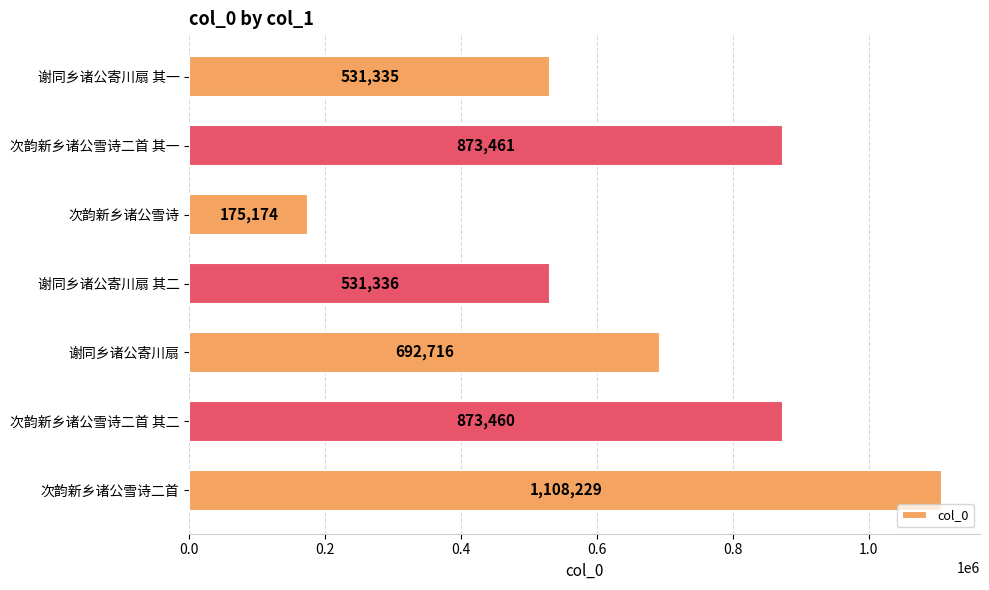

What is the value of the 7th bar from the top?

1108229